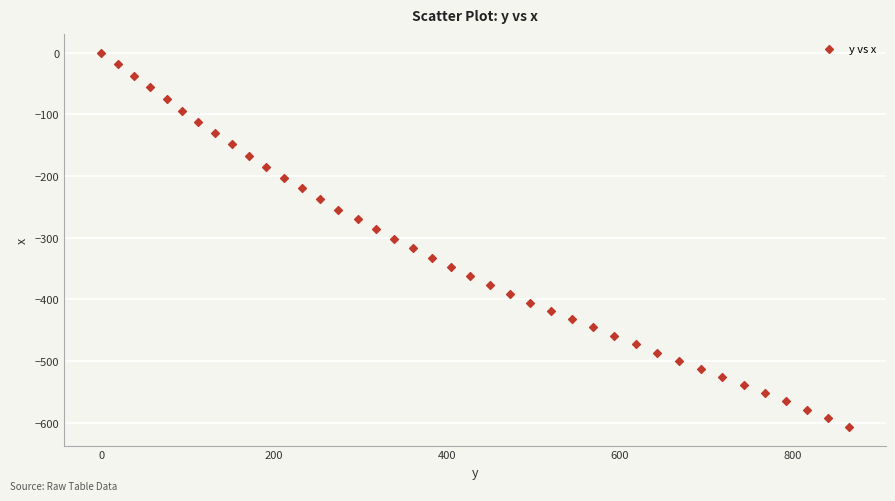

What is the range of X values (max minus min)?

864.8